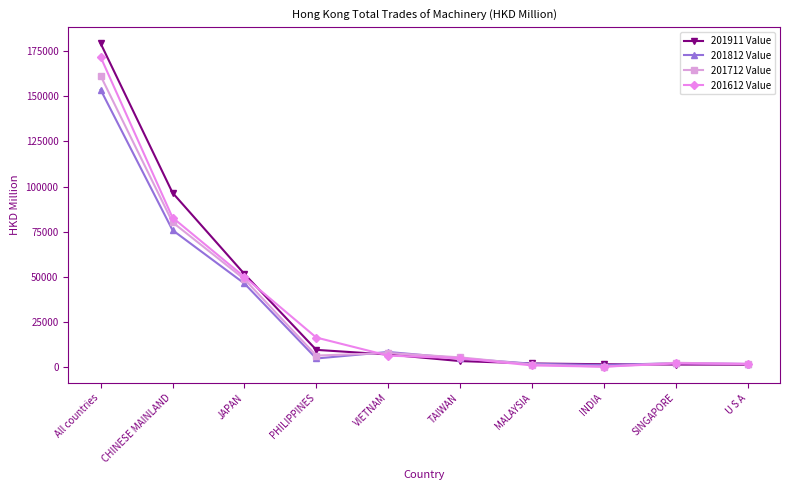

What is the greatest value displayed?

179205.8